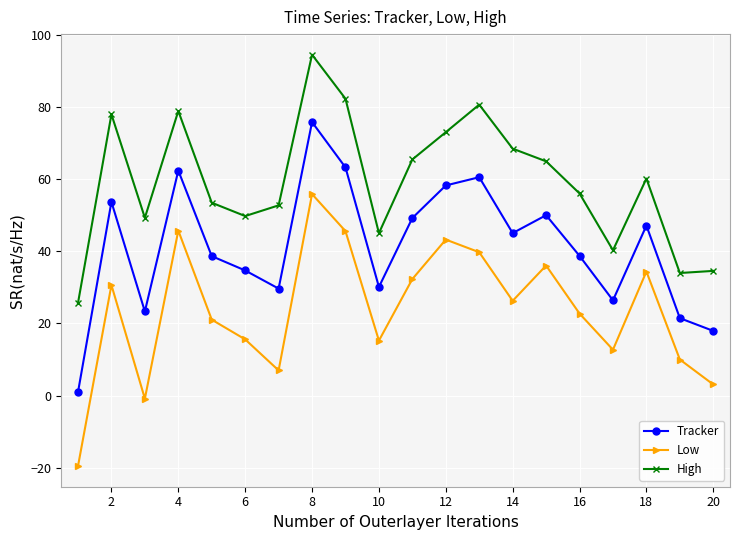

What is the greatest value displayed?

94.6